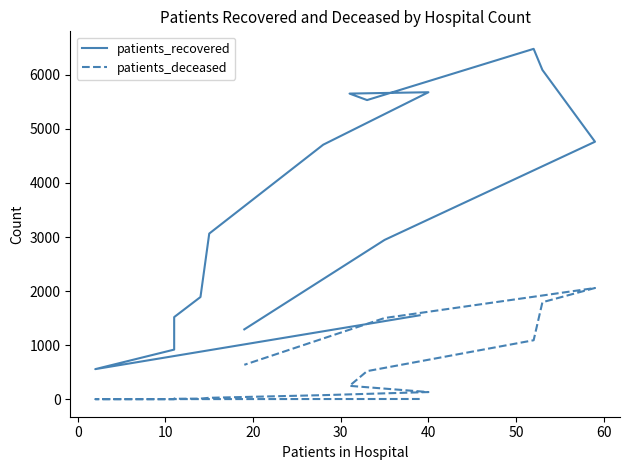

Between 10 and 70, which series saw the biggest shift?

patients_recovered